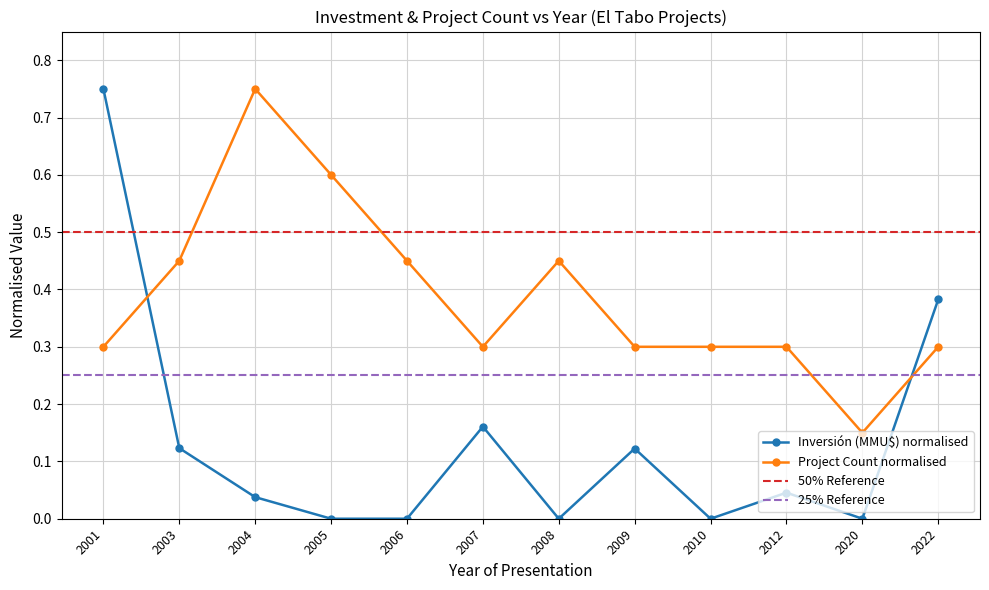

After their last crossing, which series has the higher values: Count_by_year or Inversion_by_year?

Inversion_by_year